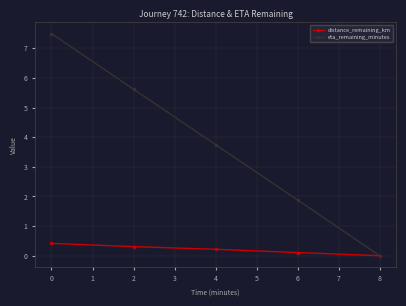

What is the difference between the maximum and minimum values in the eta_remaining_minutes series?

7.5